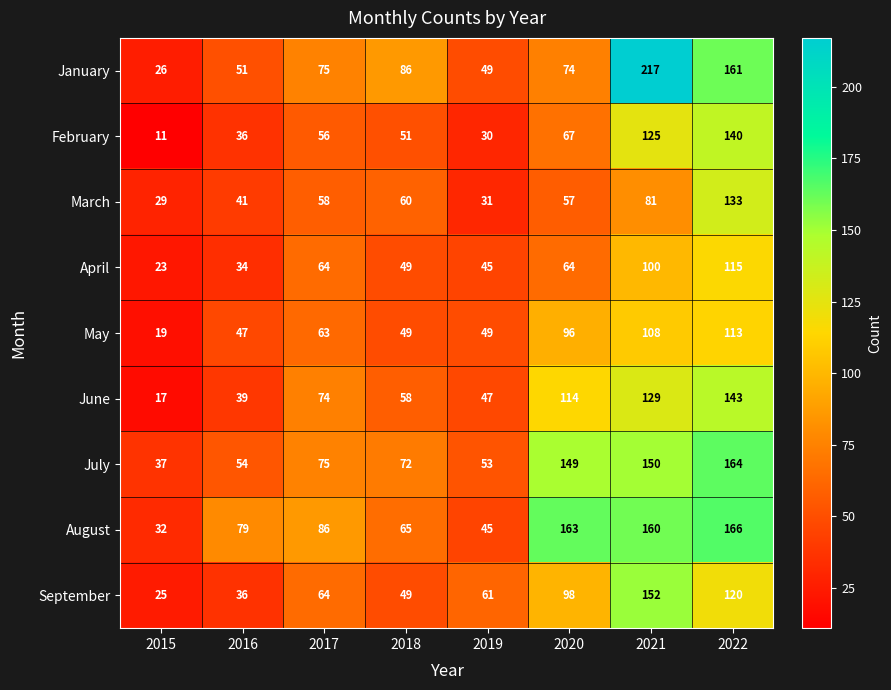

Which label corresponds to the largest value in the chart?

2021